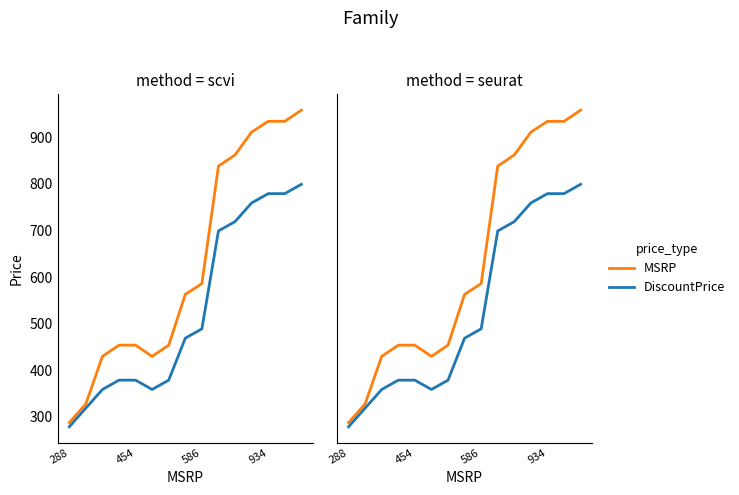

Rank the series by their maximum value, from lowest to highest.

DiscountPrice, MSRP